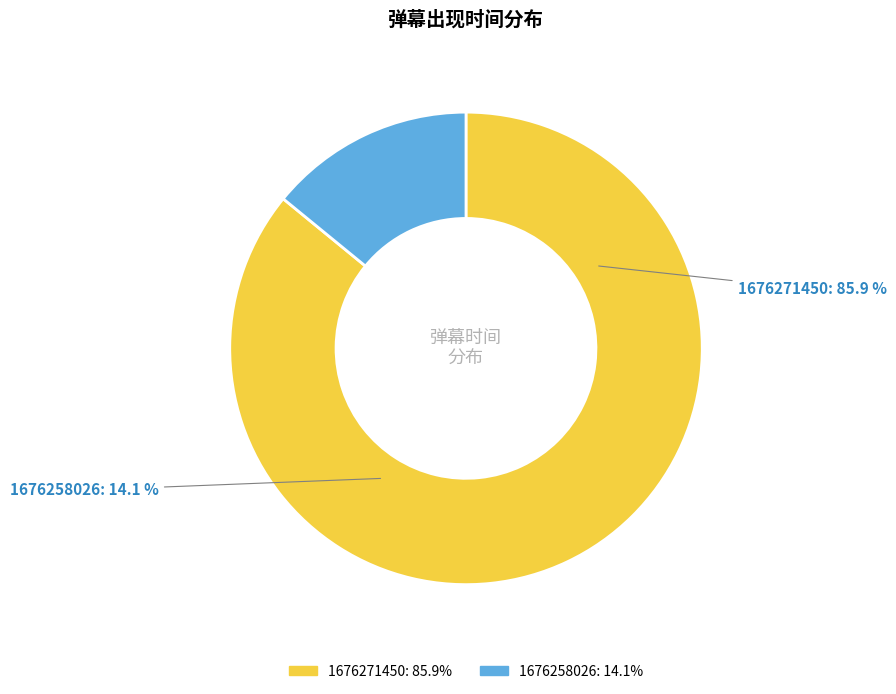

Which slice is the largest?

1676271450